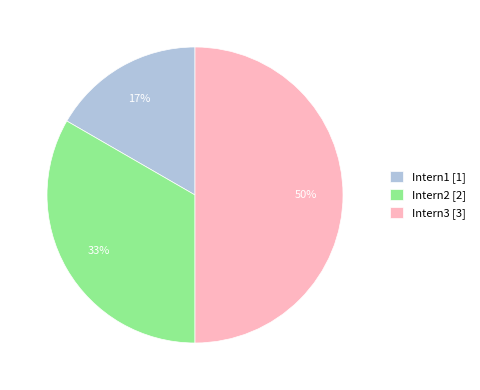

What percentage is the Intern1 slice, to the nearest percent?

17%